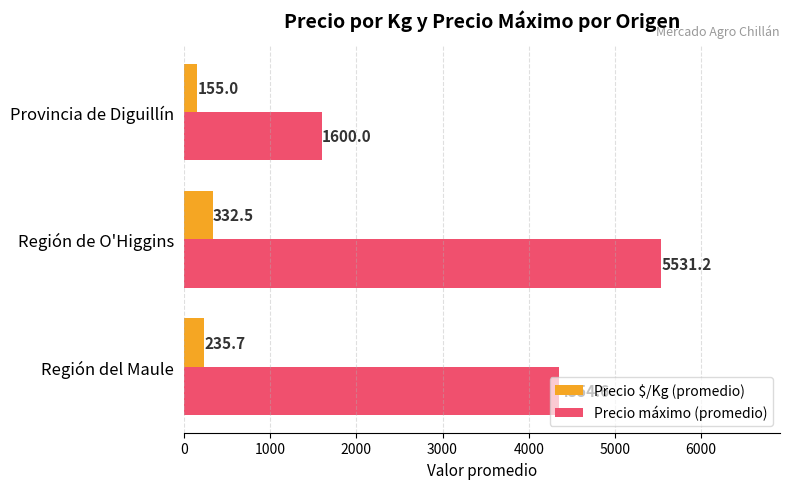

What is the sum of the Precio $/Kg (promedio) values at Provincia de Diguillín and Región de O'Higgins?

487.5